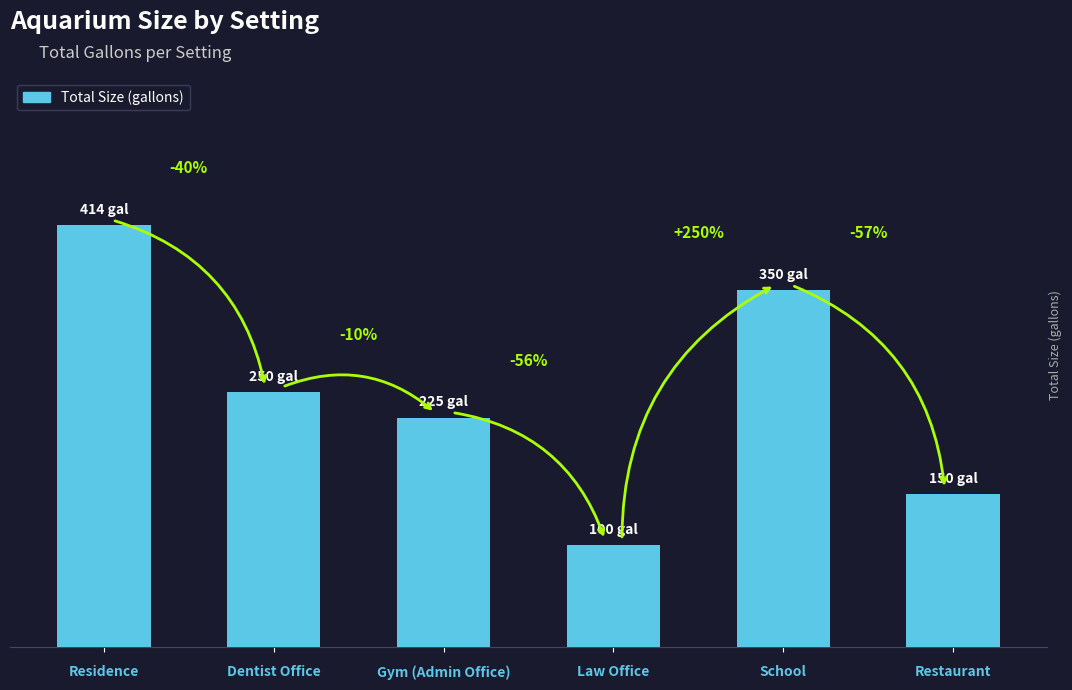

At which label is the value closest to 257?

Dentist Office